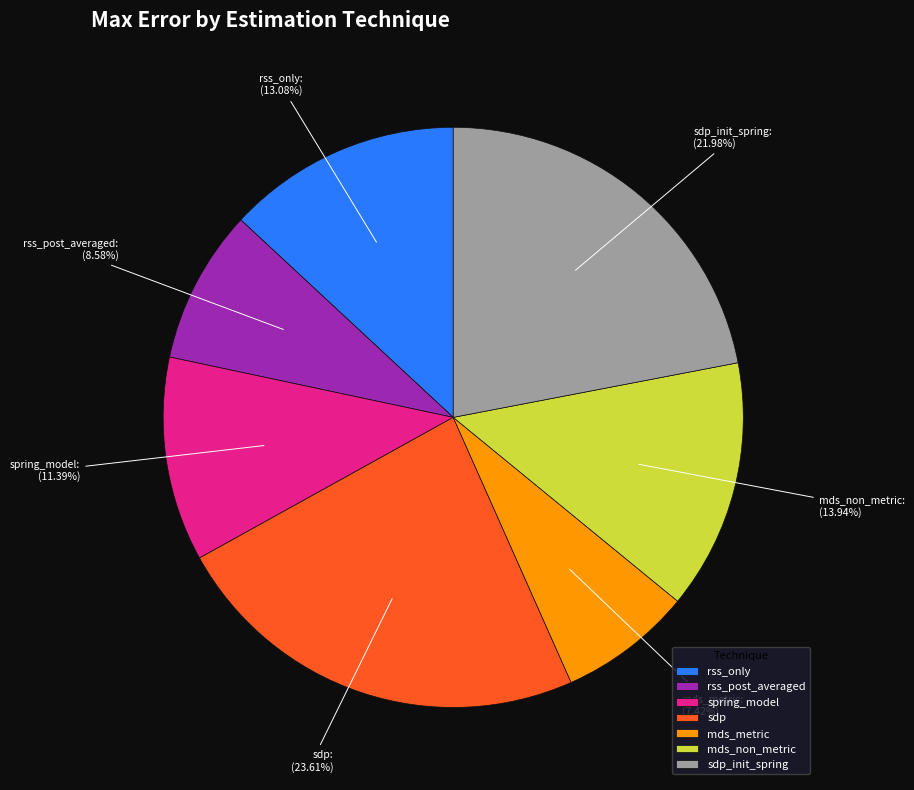

Is there a majority slice in this chart?

No